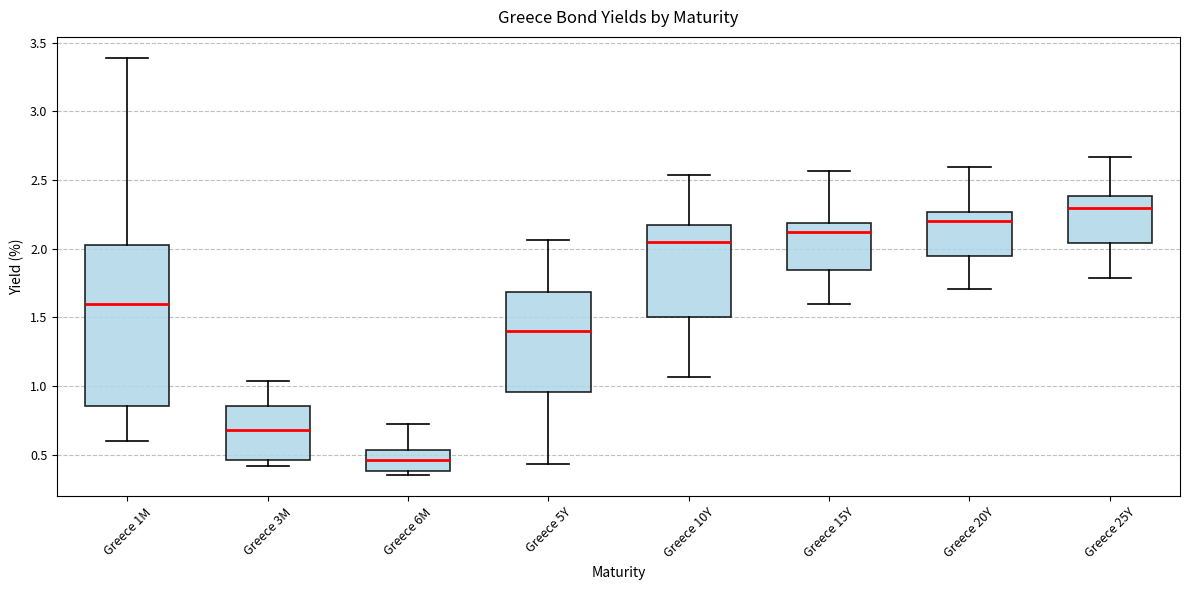

Reading left to right, read every box against the y-axis: the position of its median line, the range the box covers, and the ends of its whiskers. The values are not printed on the chart, so give them approximately, as read against the axis.

Greece 1M: median 1.60, box 0.85 to 2.05, whiskers 0.60 to 3.40
Greece 3M: median 0.70, box 0.45 to 0.85, whiskers 0.40 to 1.05
Greece 6M: median 0.45, box 0.40 to 0.55, whiskers 0.35 to 0.70
Greece 5Y: median 1.40, box 0.95 to 1.70, whiskers 0.45 to 2.05
Greece 10Y: median 2.05, box 1.50 to 2.15, whiskers 1.05 to 2.55
Greece 15Y: median 2.10, box 1.85 to 2.20, whiskers 1.60 to 2.55
Greece 20Y: median 2.20, box 1.95 to 2.25, whiskers 1.70 to 2.60
Greece 25Y: median 2.30, box 2.05 to 2.40, whiskers 1.80 to 2.65